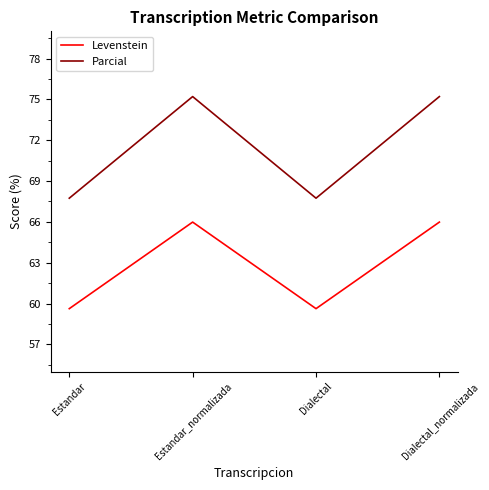

True or false: Parcial and Levenstein cross at least once.

False